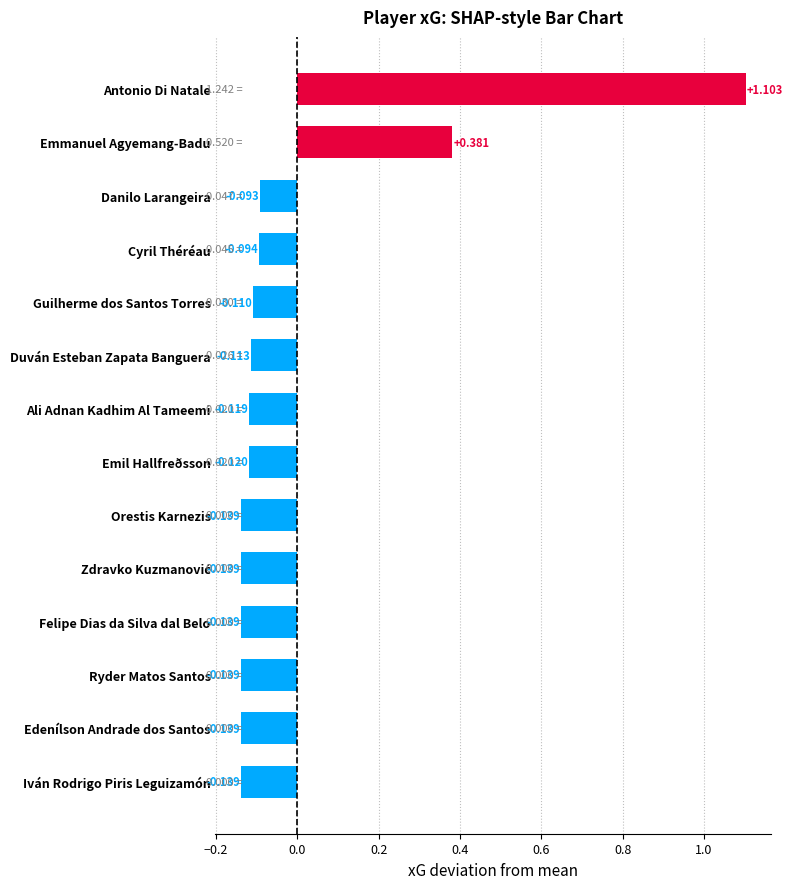

Which category has the highest value across all series?

Antonio Di Natale